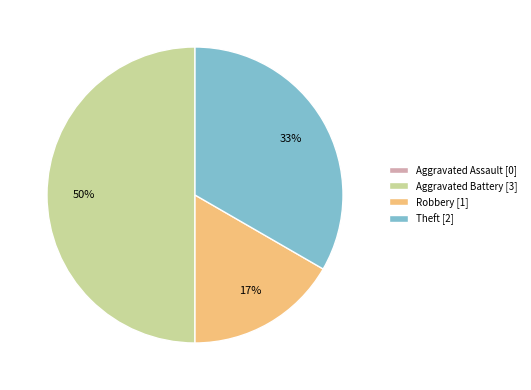

To the nearest percent, what is the difference between the largest and smallest slice percentages?

50%